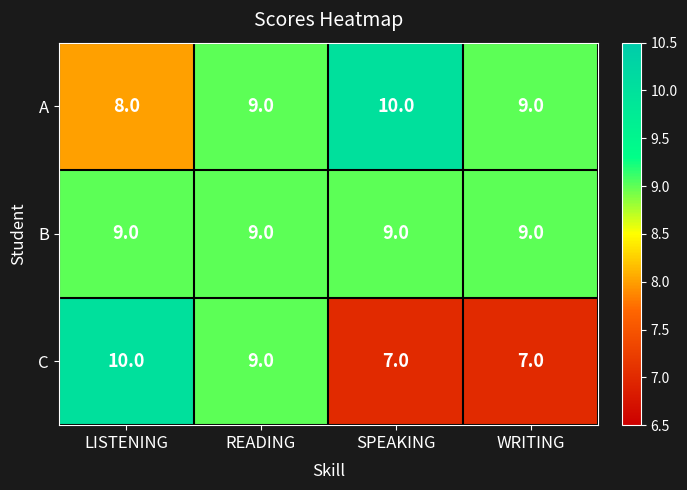

Is it true that C equals 3 at LISTENING?

False